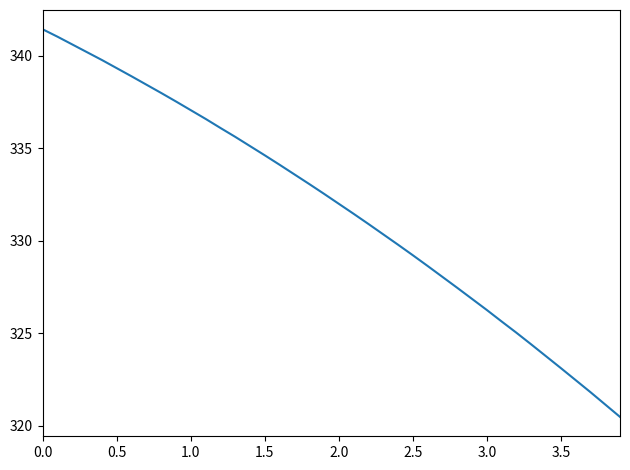

Count the number of categories in the chart.

40